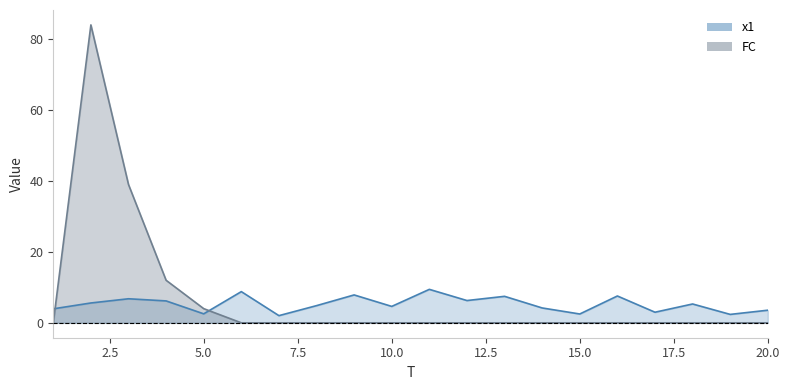

How many interior local valleys does the x1 series have?

7